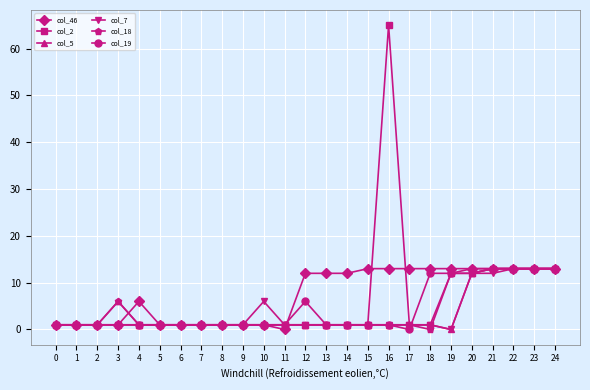

Reading left to right, transcribe all the data shown in this chart.

col_46: 1	1	1	1	6	1	1	1	1	1	1	0	12	12	12	13	13	13	13	13	13	13	13	13	13
col_2: 1	1	1	1	1	1	1	1	1	1	1	1	1	1	1	1	65	1	1	12	12	13	13	13	13
col_5: 1	1	1	6	1	1	1	1	1	1	1	1	1	1	1	1	1	1	1	0	12	13	13	13	13
col_7: 1	1	1	1	1	1	1	1	1	1	6	1	1	1	1	1	1	1	1	0	12	12	13	13	13
col_18: 1	1	1	6	1	1	1	1	1	1	1	1	1	1	1	1	1	1	0	12	12	13	13	13	13
col_19: 1	1	1	1	1	1	1	1	1	1	1	1	6	1	1	1	1	0	12	12	13	13	13	13	13